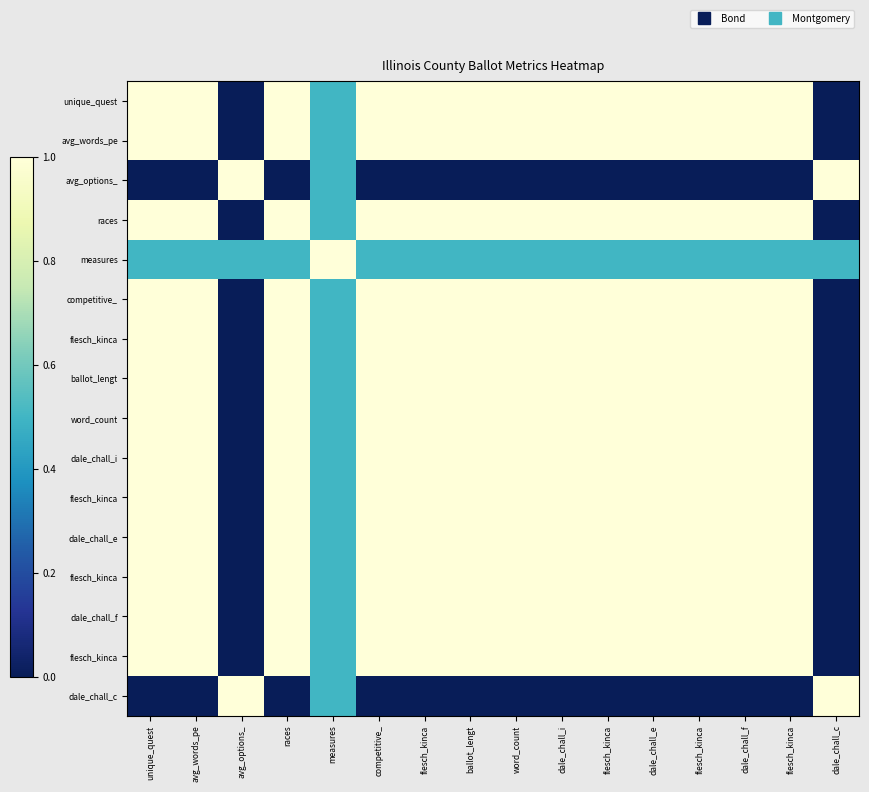

Between flesch_kinca and avg_options_, which is larger?

flesch_kinca